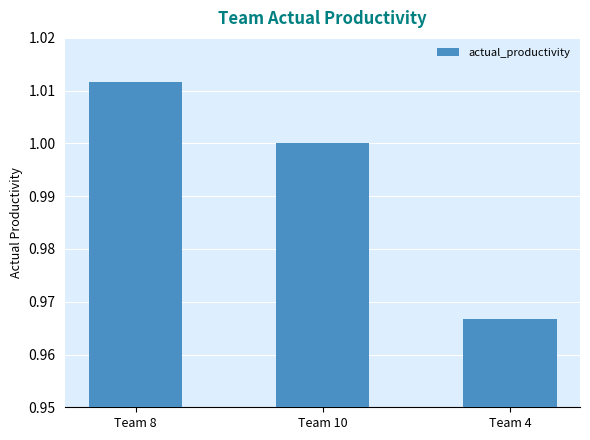

What is the label of the 3rd bar from the left?

Team 4